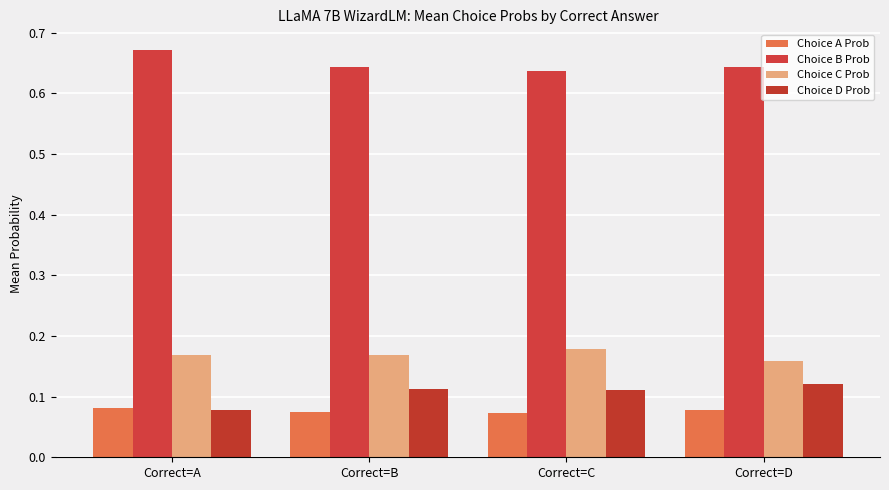

Are the bars horizontal?

No